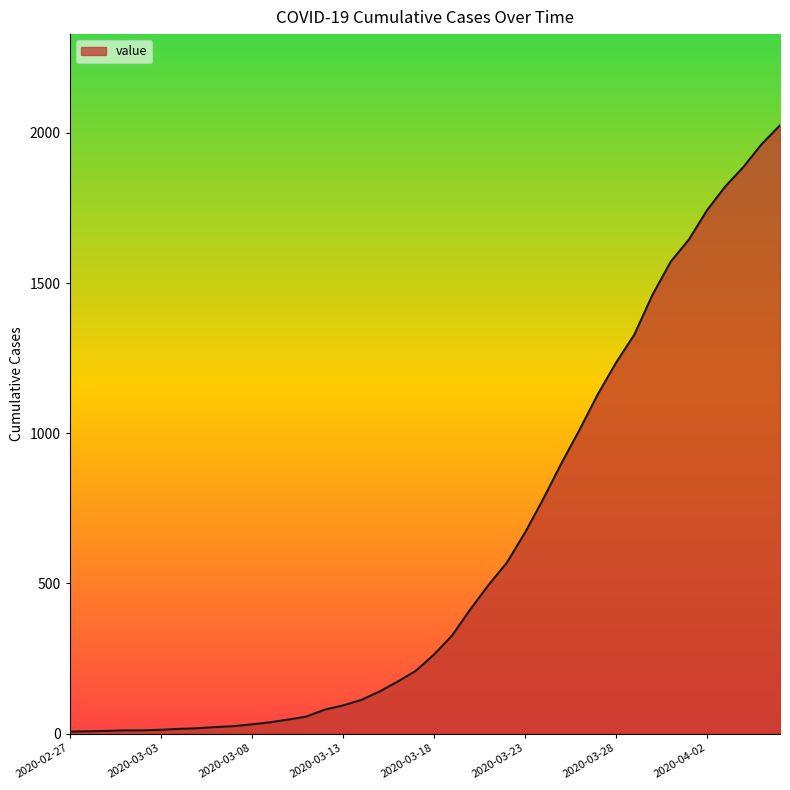

What is the difference between the maximum and minimum values?

2018